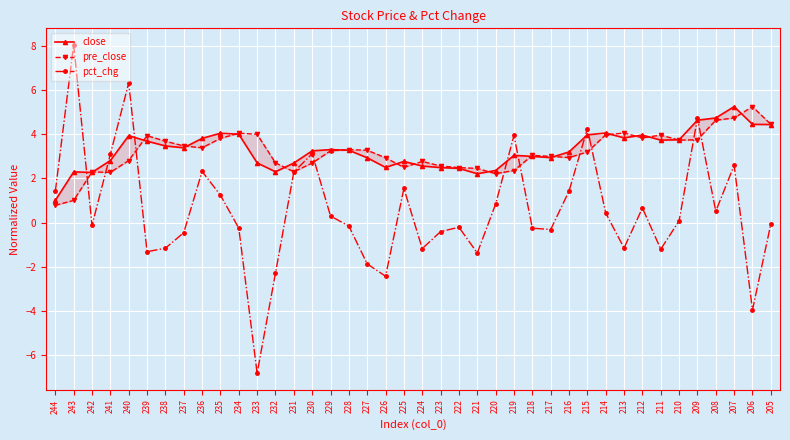

What are all the series names shown in the legend?

close, pre_close, pct_chg